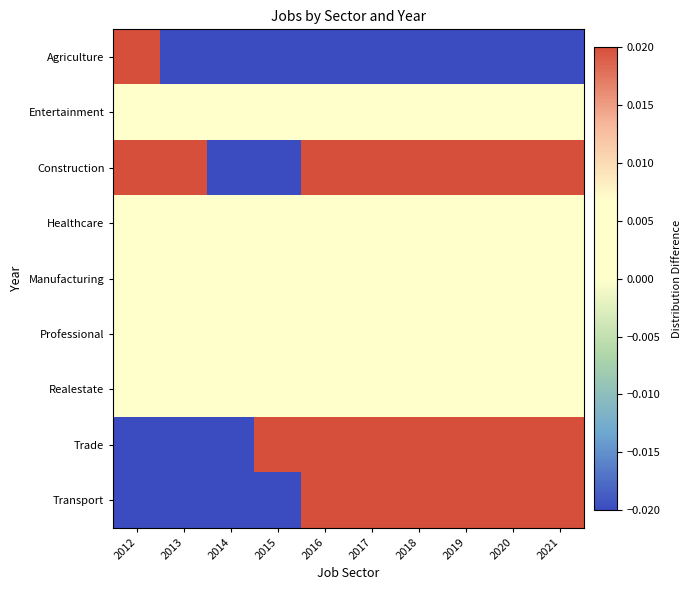

What is the total value across all series at 2015?

-0.8